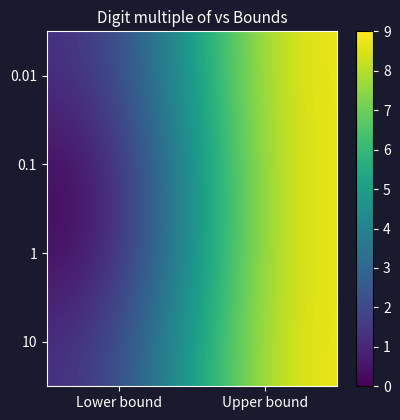

What is the maximum value shown in the chart?

9